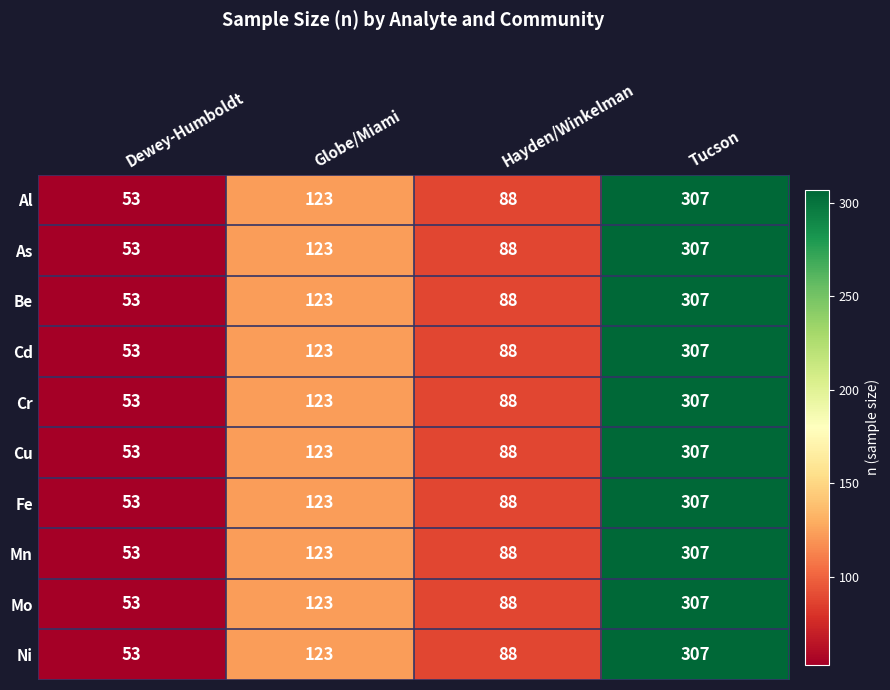

Is it true that Be equals 95 at Dewey-Humboldt?

False